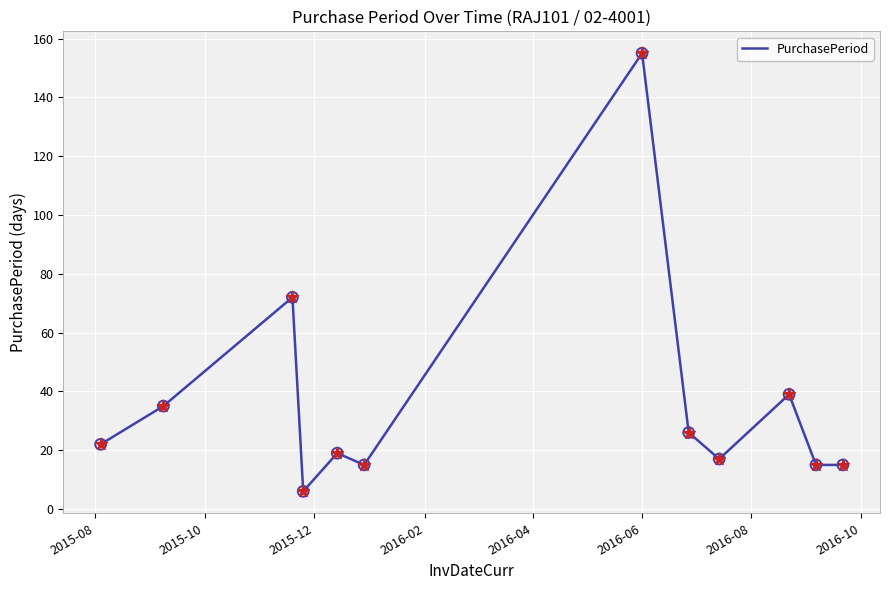

What is the greatest value displayed?

155